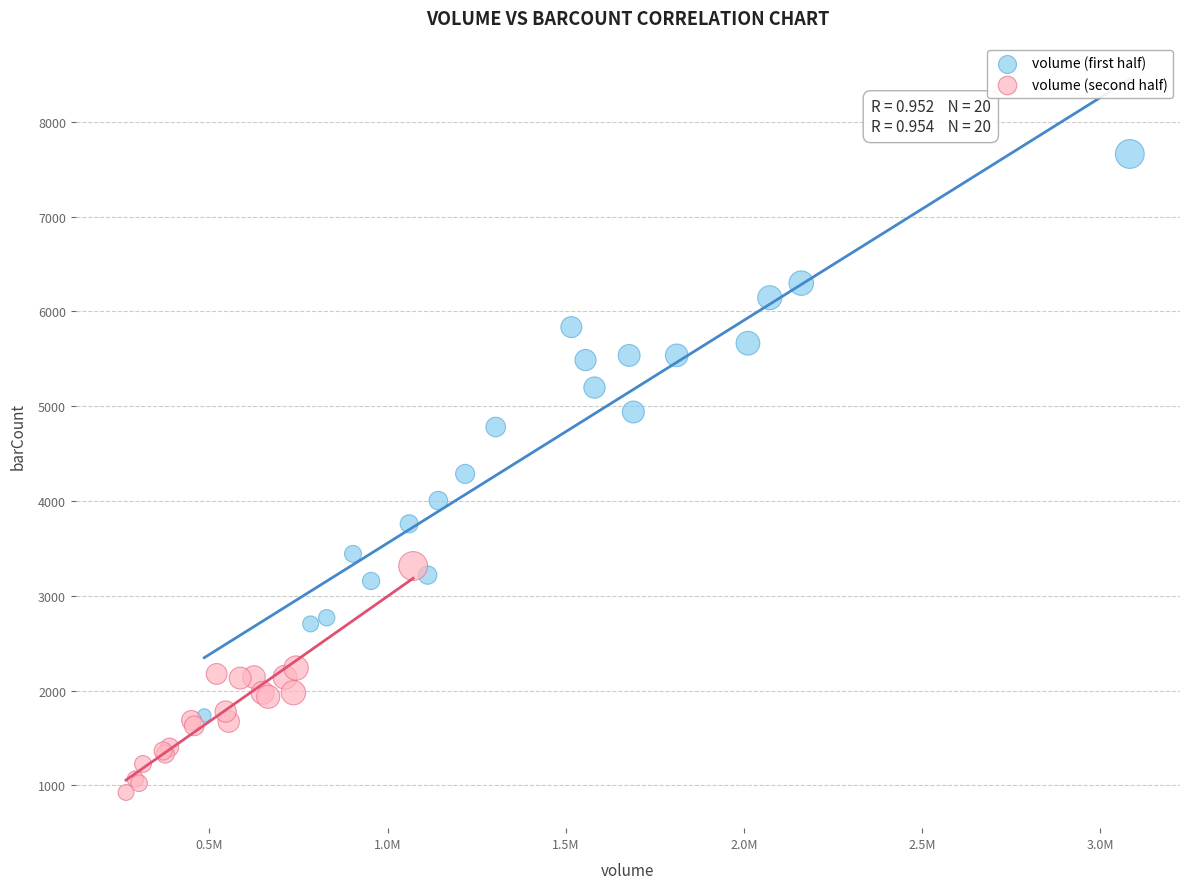

Which series has the widest spread of Y values?

volume (first half)